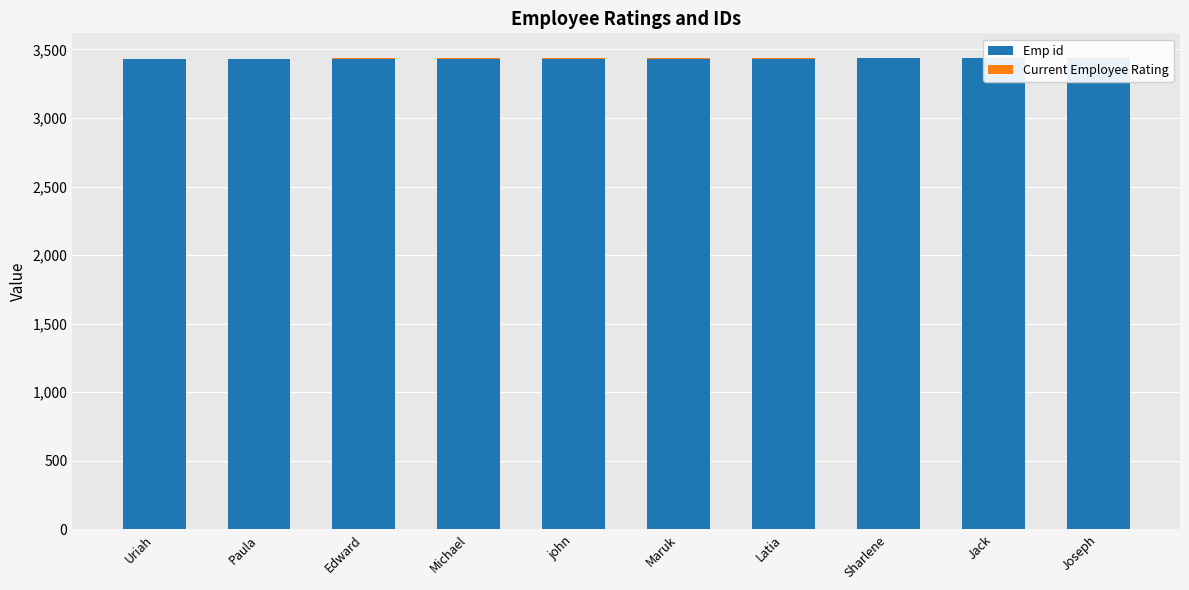

What is the minimum value for Emp id?

3427